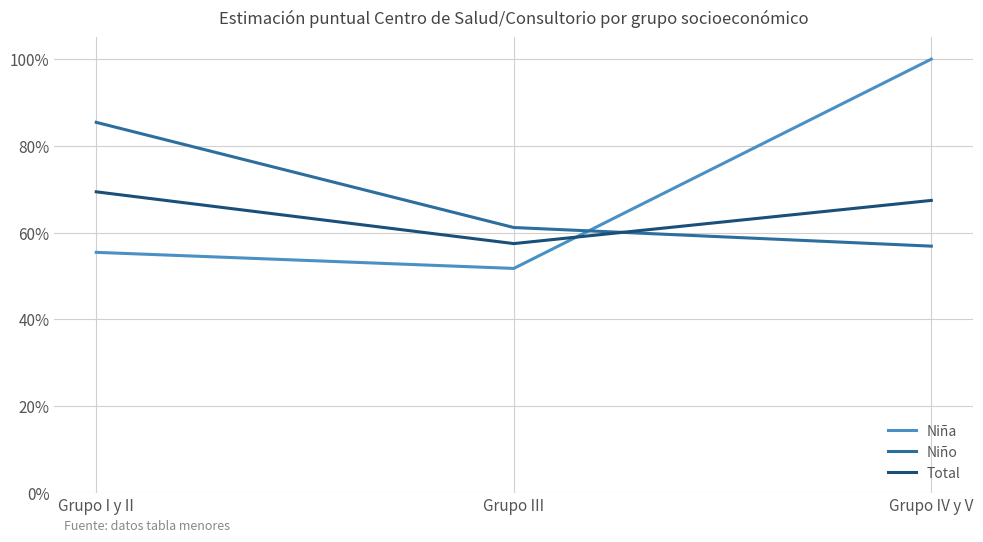

What is the difference between the maximum and minimum values in the Total series?

0.1